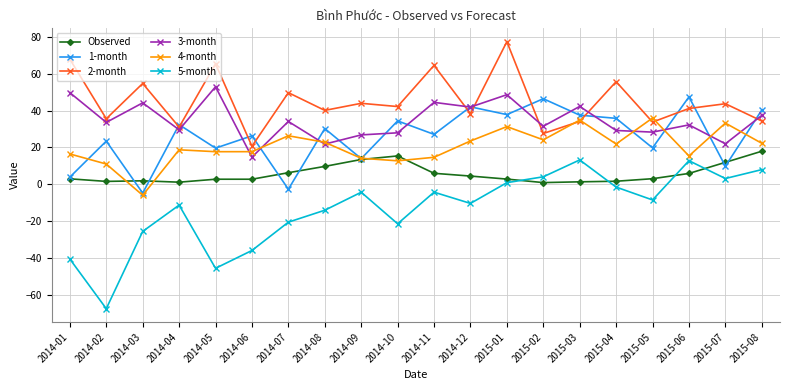

True or false: 4-month has a value of 43.3 at 2015-02.

False